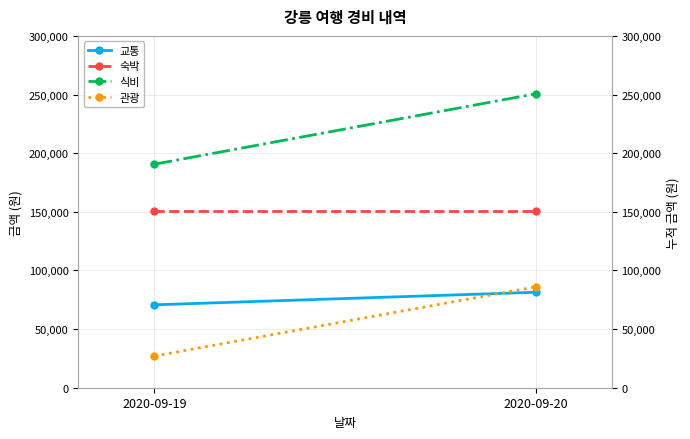

Where is 식비 nearest to the value 220600?

2020-09-19